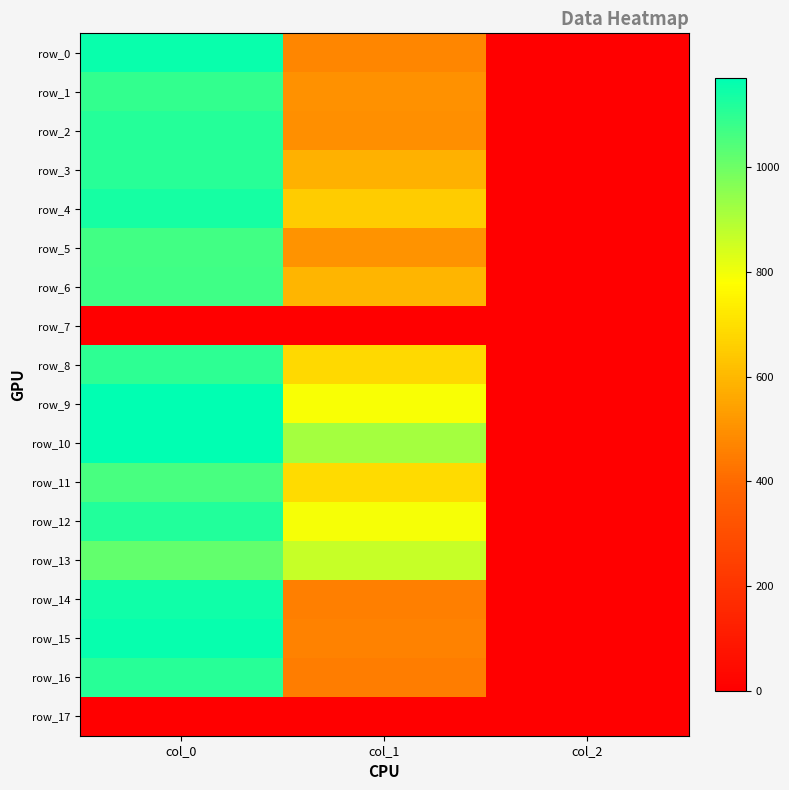

Reading left to right, transcribe all the data shown in this chart.

row_0: col_0=1153.3	col_1=472.5	col_2=2.0
row_1: col_0=1090.0	col_1=499.5	col_2=2.0
row_2: col_0=1113.3	col_1=496.1	col_2=2.0
row_3: col_0=1110.0	col_1=580.5	col_2=2.0
row_4: col_0=1136.7	col_1=651.4	col_2=2.0
row_5: col_0=1066.7	col_1=502.9	col_2=2.0
row_6: col_0=1070.0	col_1=594.0	col_2=2.0
row_7: col_0=0.0	col_1=0.0	col_2=0.0
row_8: col_0=1100.0	col_1=681.8	col_2=2.0
row_9: col_0=1170.0	col_1=786.4	col_2=2.0
row_10: col_0=1166.7	col_1=918.0	col_2=2.0
row_11: col_0=1056.7	col_1=688.5	col_2=2.0
row_12: col_0=1116.7	col_1=793.1	col_2=2.0
row_13: col_0=1016.7	col_1=867.4	col_2=2.0
row_14: col_0=1143.3	col_1=455.6	col_2=2.0
row_15: col_0=1156.7	col_1=462.4	col_2=2.0
row_16: col_0=1110.0	col_1=448.9	col_2=2.0
row_17: col_0=0.0	col_1=0.0	col_2=0.0